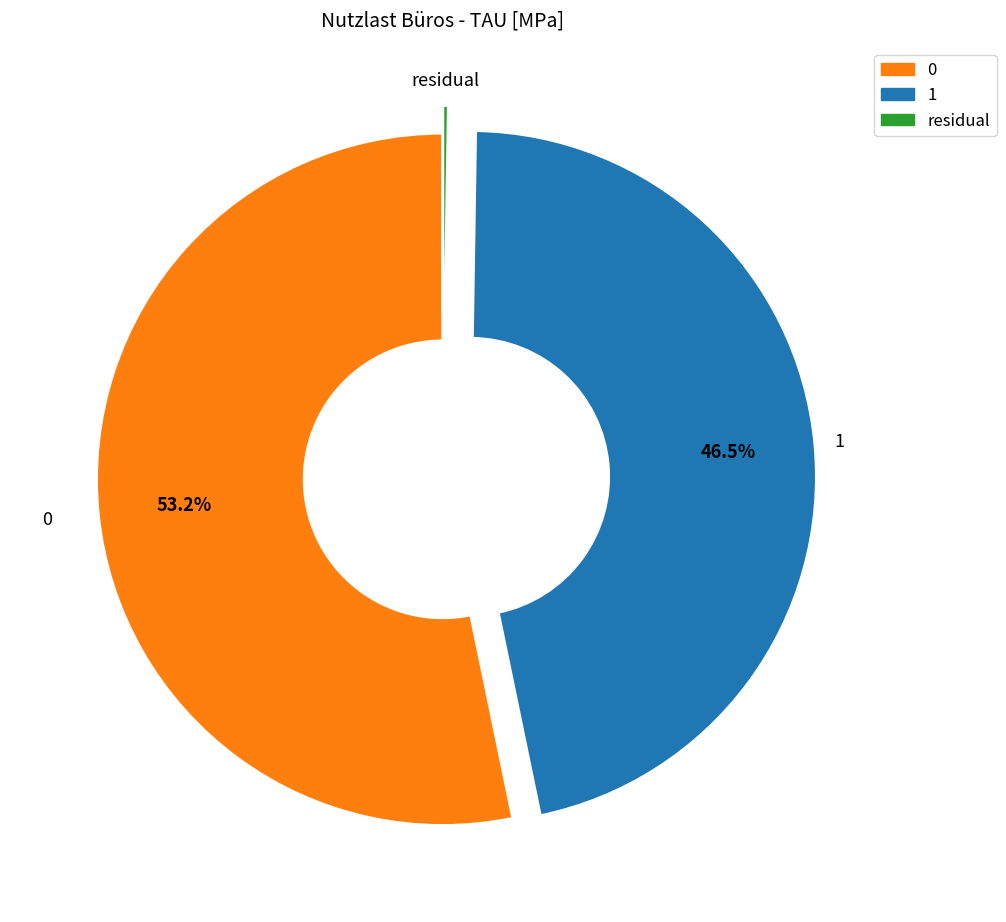

Is there a majority slice in this chart?

Yes